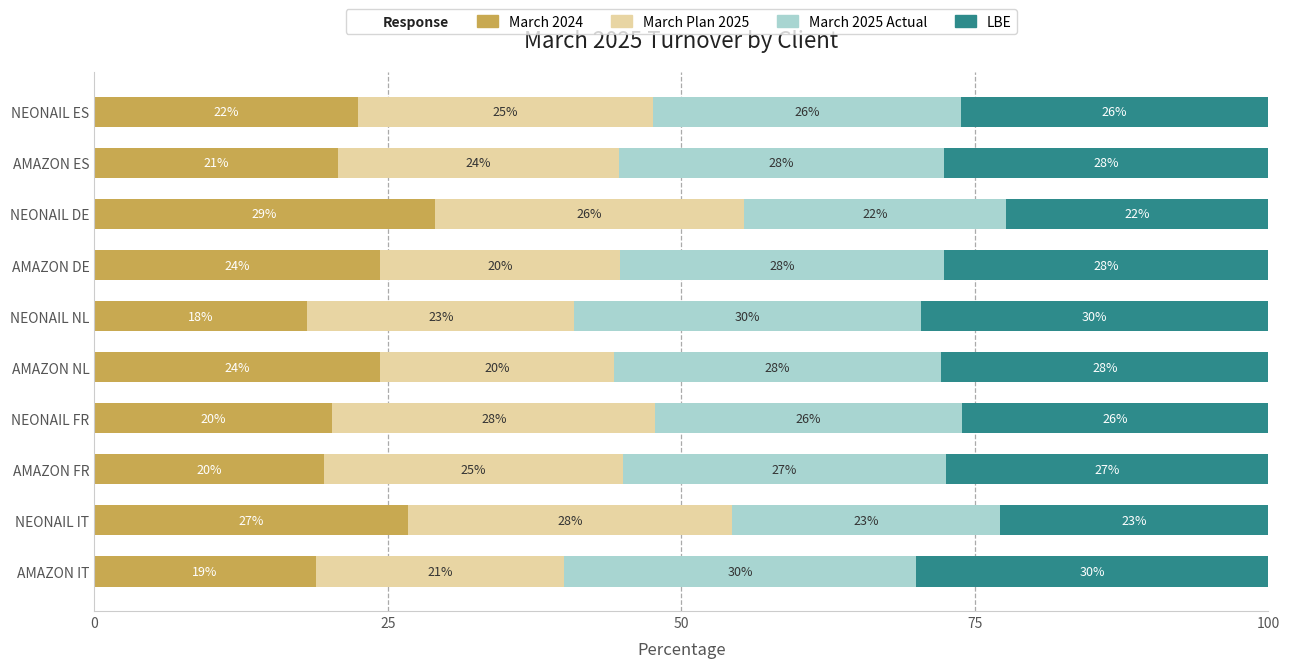

Is it true that March 2024 equals 29.8 at AMAZON FR?

False